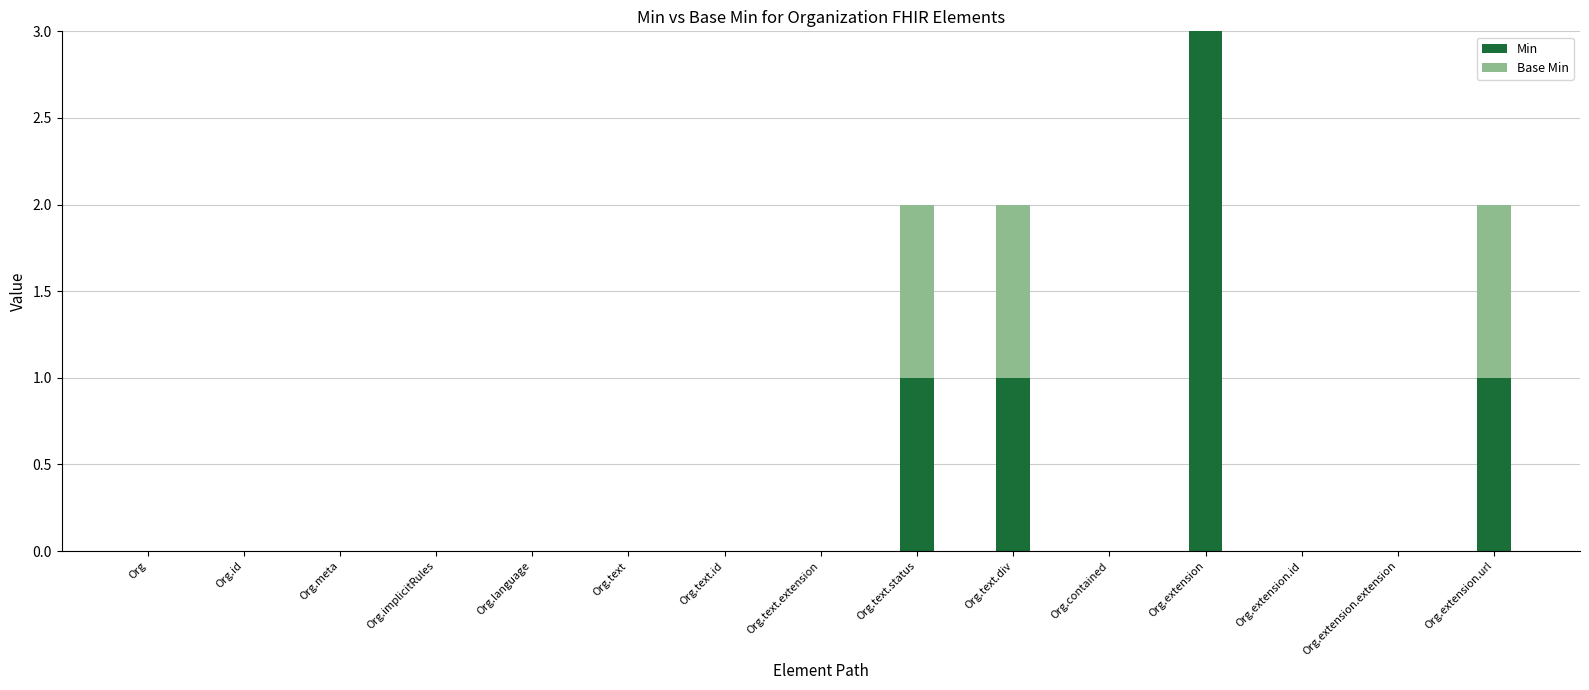

True or false: Min has a value of 0 at Org.contained.

True